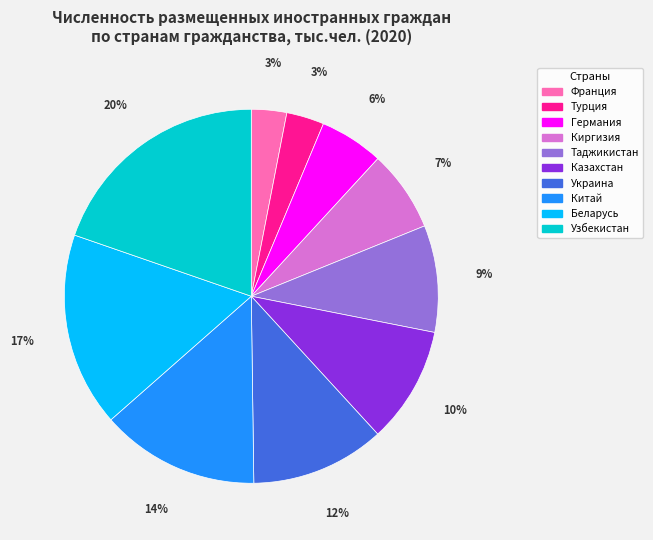

To the nearest percent, what is the average slice percentage?

10%